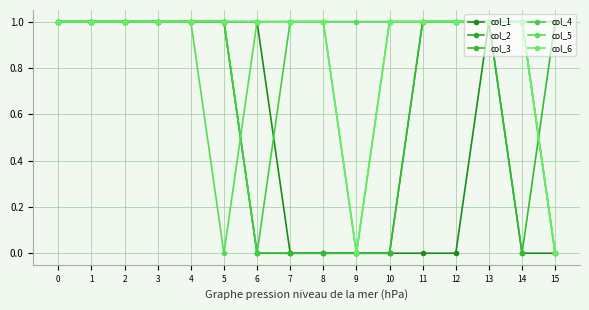

How many data points does each series have?

16